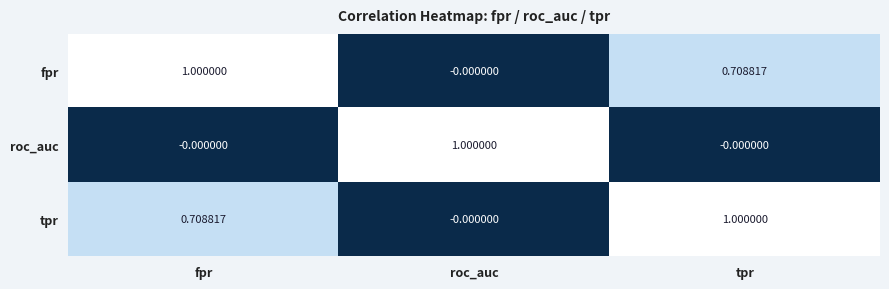

What is the spread (max minus min) of values at roc_auc?

1.0